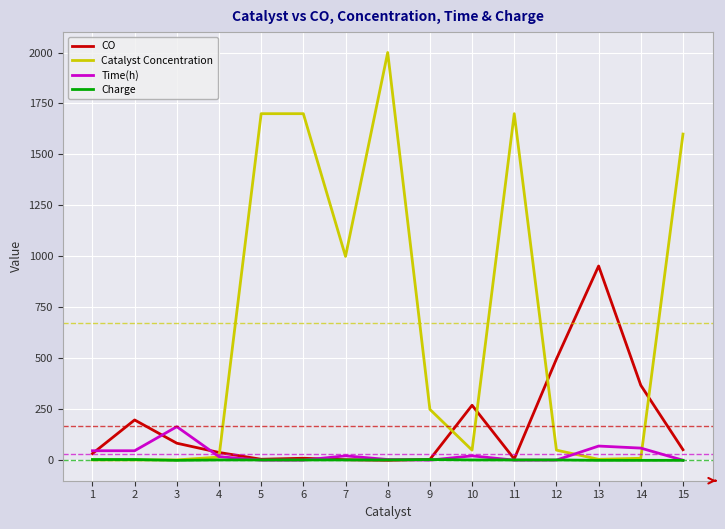

What is the average value of the Time(h) series?

30.7